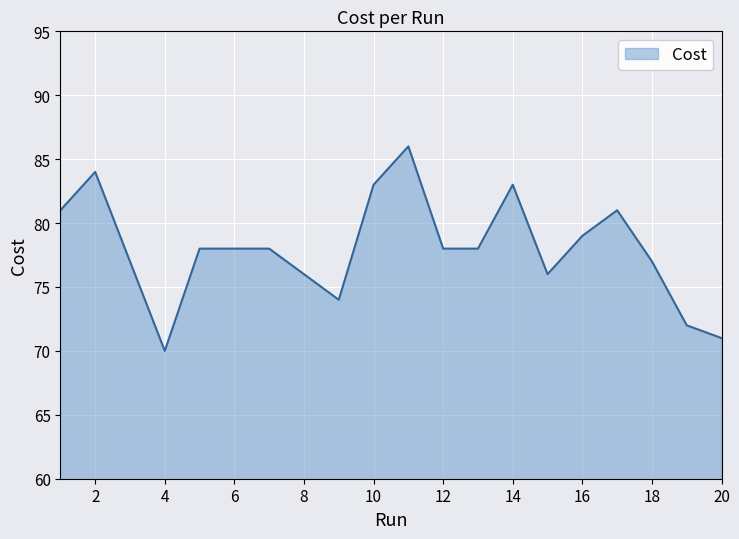

What is the difference between the maximum and minimum values?

16.0